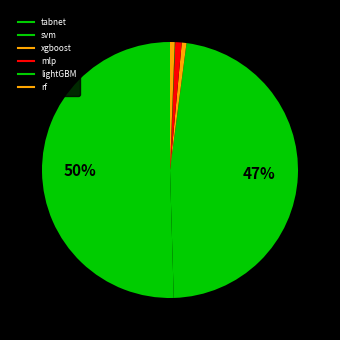

Count the number of slices in the pie.

6